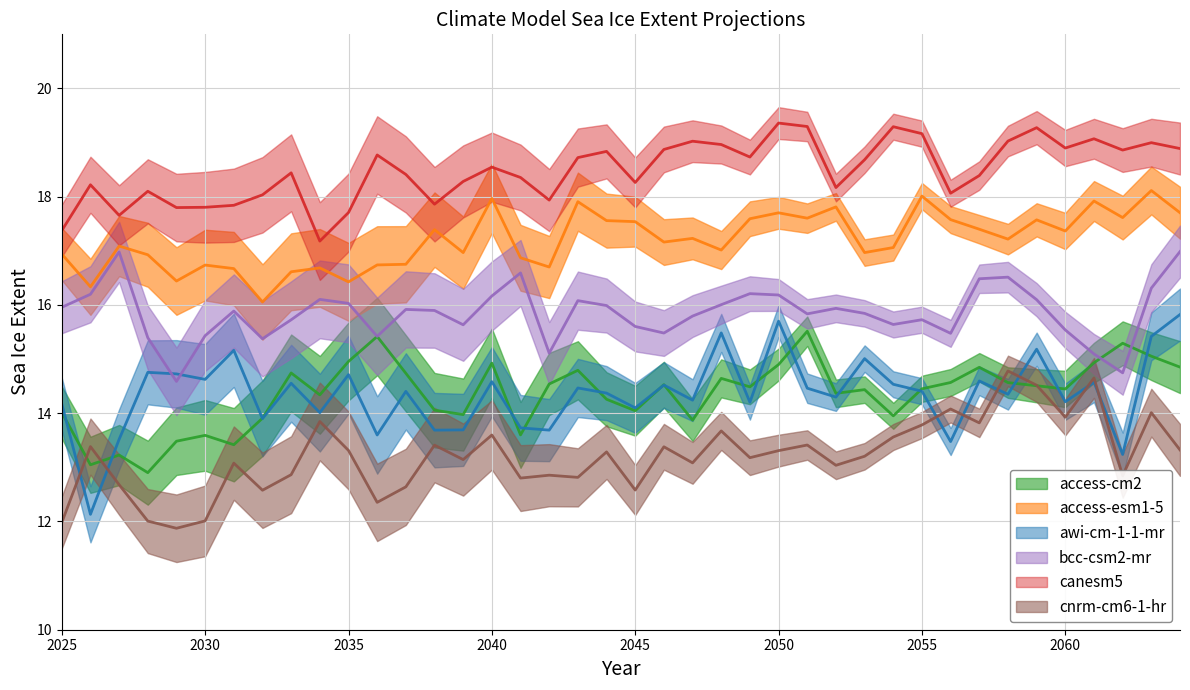

What is the total value across all series at 2052?

93.6